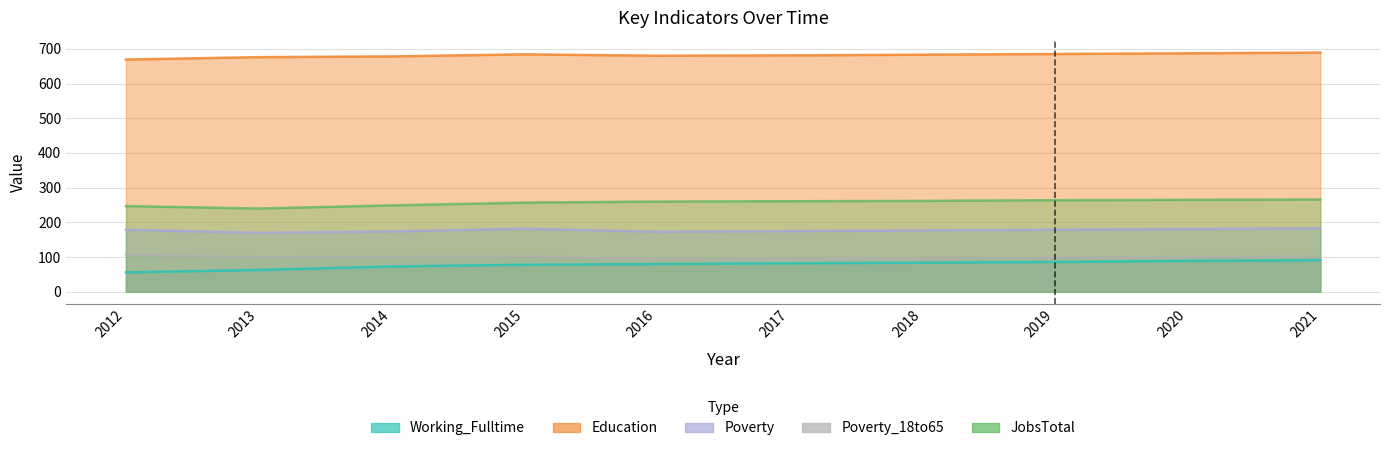

What are all the series names shown in the legend?

Working_Fulltime, Education, Poverty, Poverty_18to65, JobsTotal